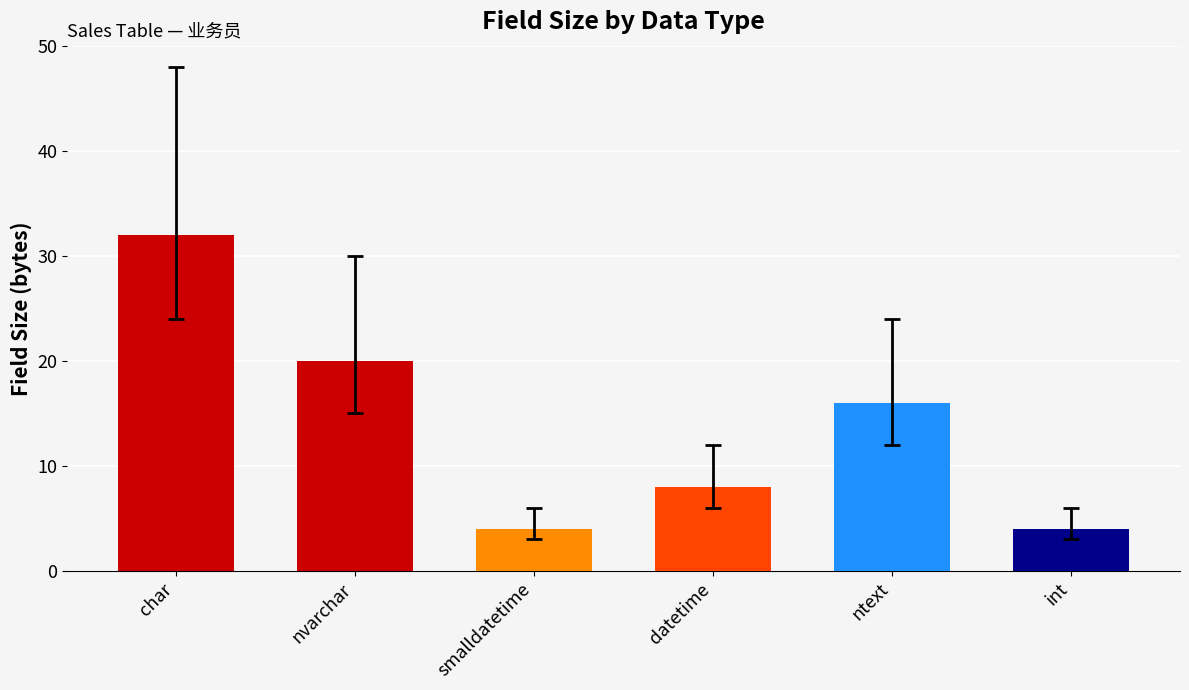

The chart shows a value of 2 at int. True or false?

False